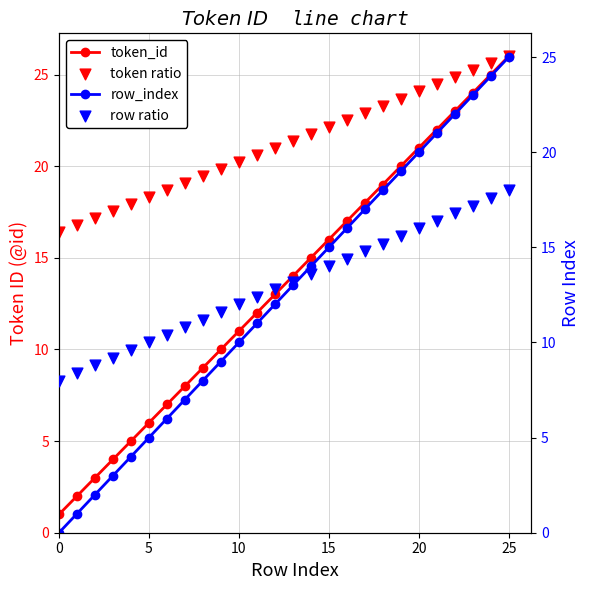

Which series reaches the minimum Y coordinate?

row_index